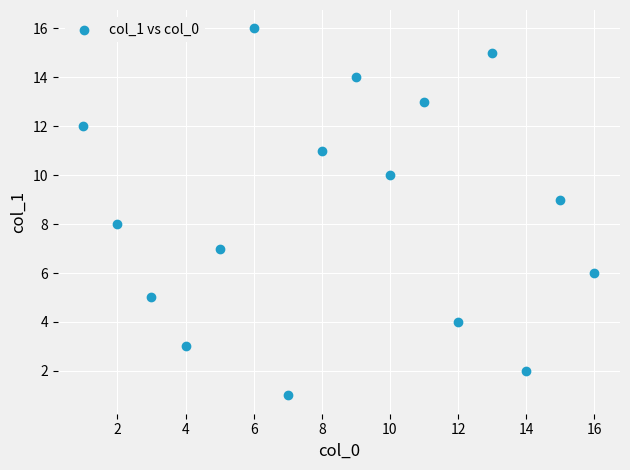

What is the range of X values (max minus min)?

15